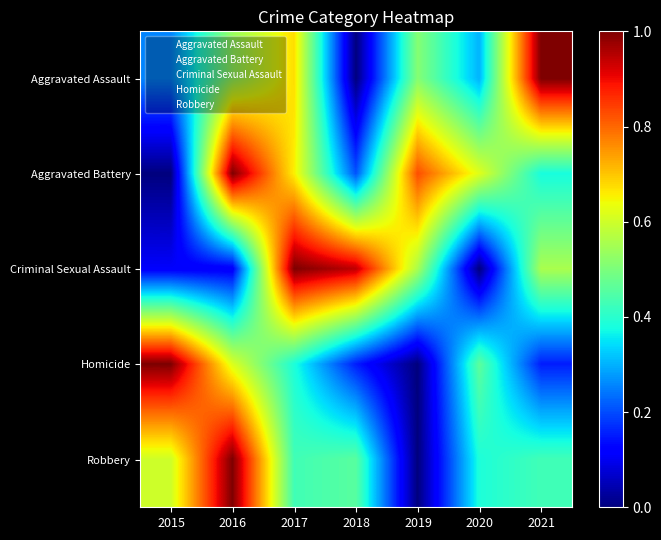

Reading left to right, what are all the values shown in this chart?

Aggravated Assault: 2015=0.3	2016=0.5	2017=0.7	2018=0.0	2019=0.5	2020=0.3	2021=1.0
Aggravated Battery: 2015=0.0	2016=1.0	2017=0.7	2018=0.2	2019=0.8	2020=0.6	2021=0.4
Criminal Sexual Assault: 2015=0.1	2016=0.1	2017=1.0	2018=0.9	2019=0.6	2020=0.0	2021=0.6
Homicide: 2015=1.0	2016=0.6	2017=0.4	2018=0.2	2019=0.0	2020=0.5	2021=0.2
Robbery: 2015=0.6	2016=1.0	2017=0.4	2018=0.5	2019=0.0	2020=0.4	2021=0.4